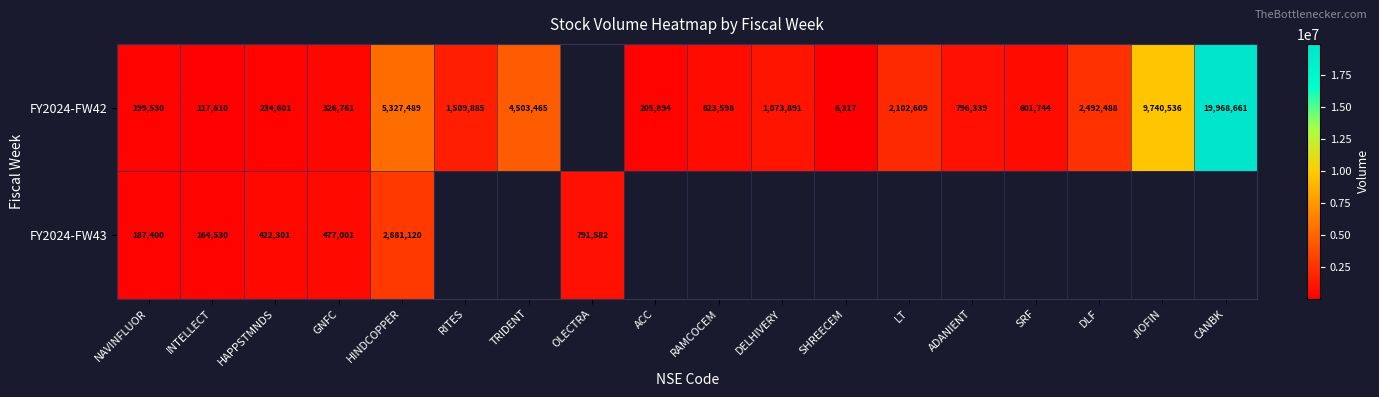

True or false: FY2024-FW42 has a value of 3768700.9 at LT.

False